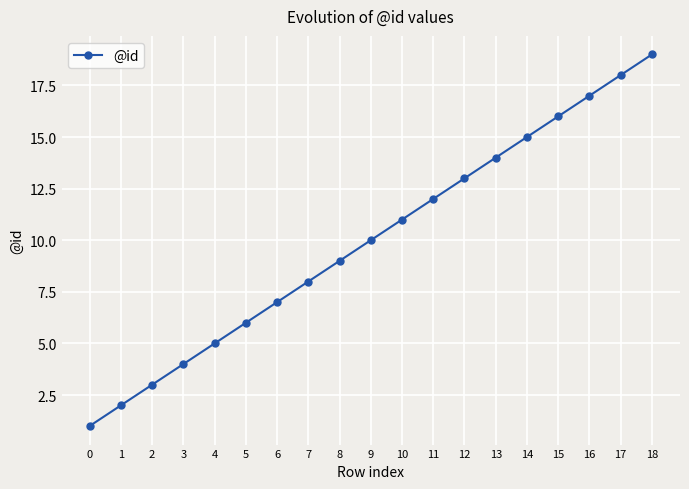

Does the chart have visible grid lines?

Yes